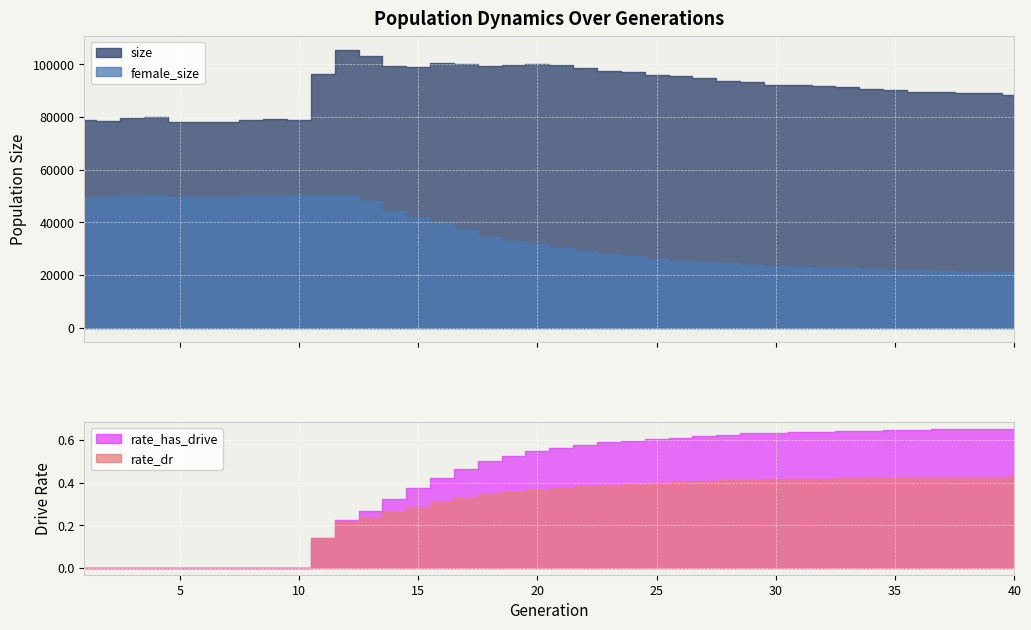

At which category is the sum across all series the highest?

12